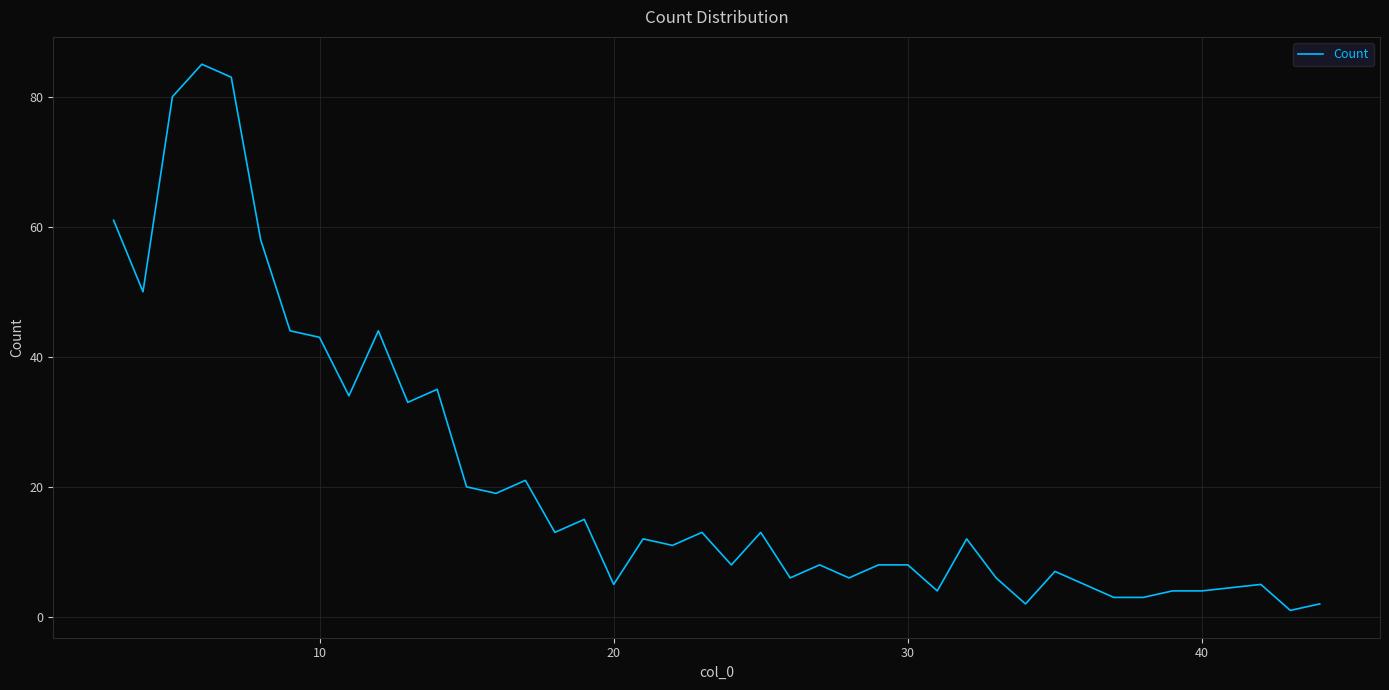

What is the maximum value shown in the chart?

85